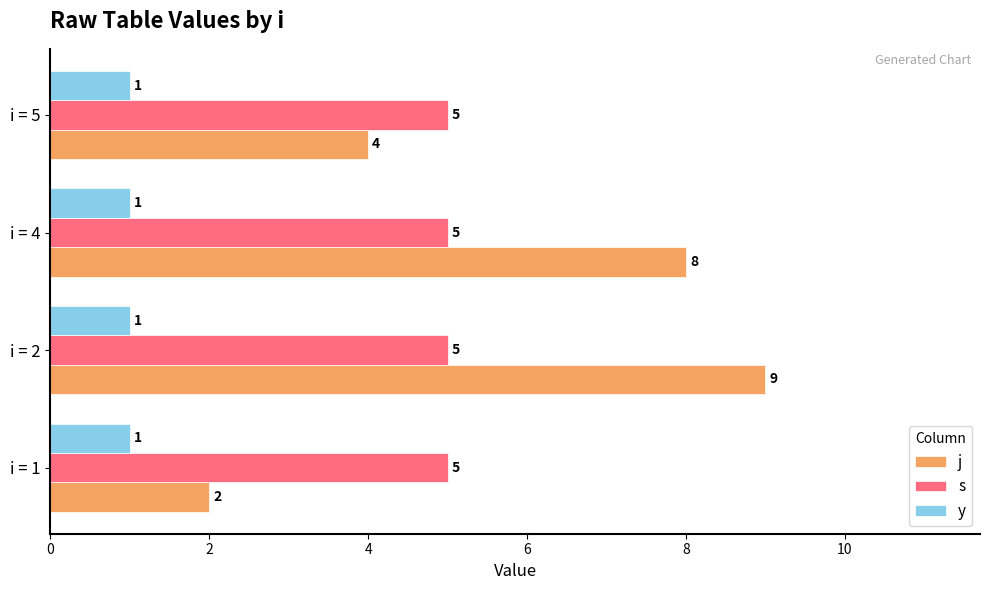

What is the lowest value of the y series?

1